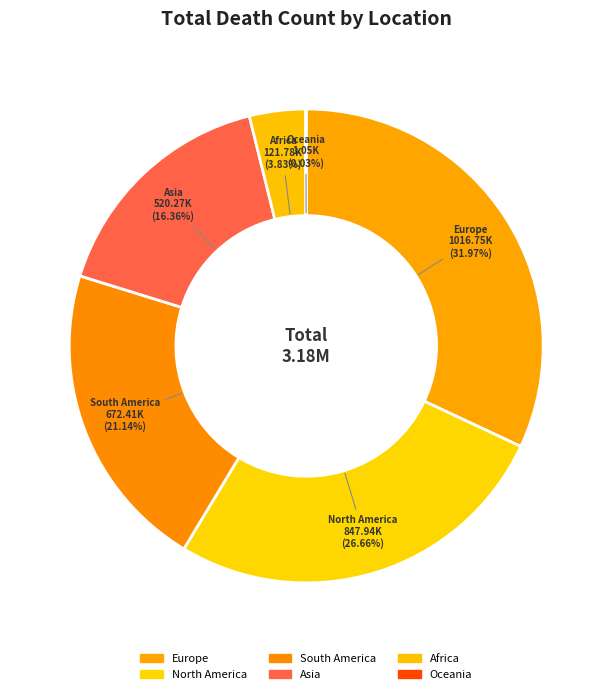

To the nearest percent, what percentage of the pie is Africa?

4%